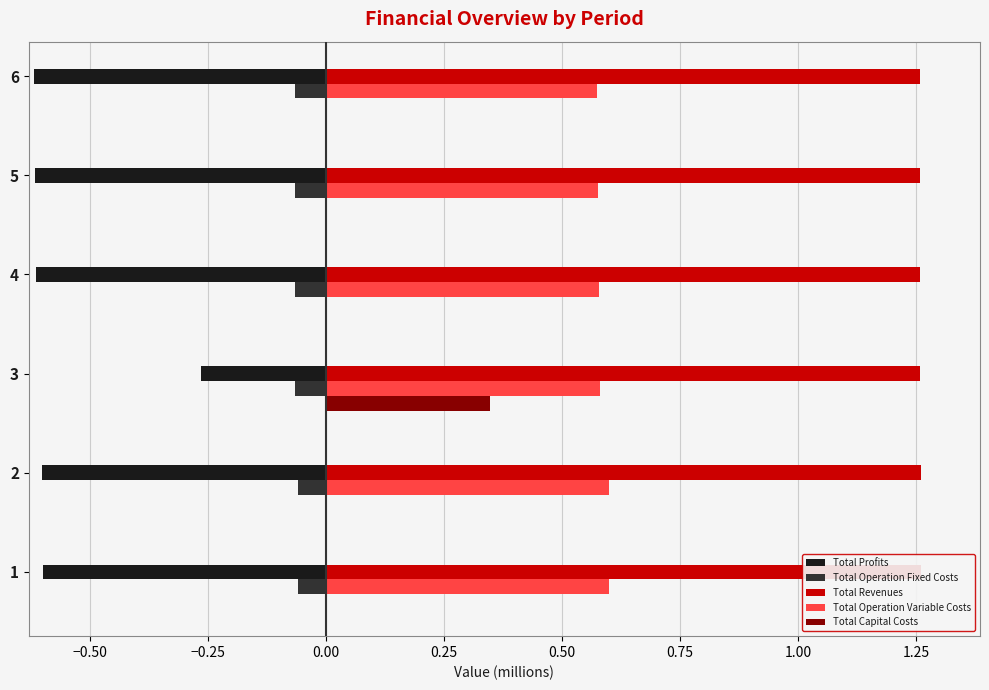

Between 5 and 6, which series saw the biggest shift?

Total Profits